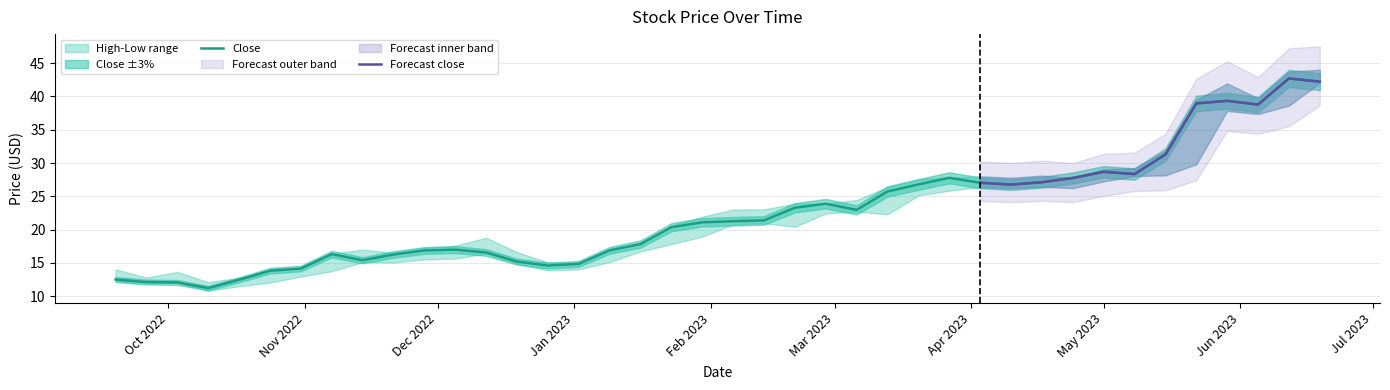

What is the highest value of the Close series?

42.7